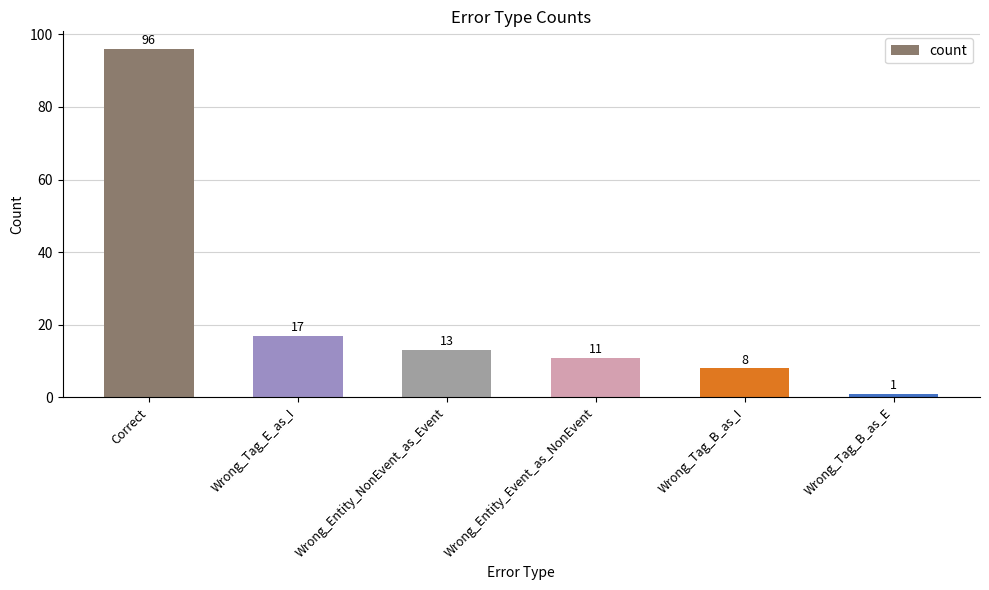

The value at Wrong_Entity_NonEvent_as_Event is 7. True or false?

False